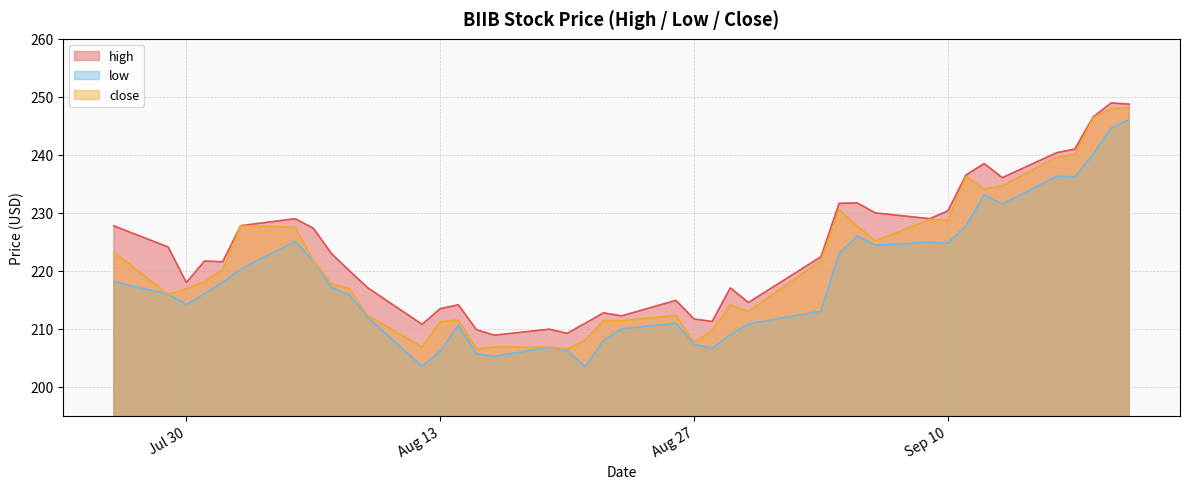

At 2013-08-23, list the series in order from smallest to largest.

low, close, high